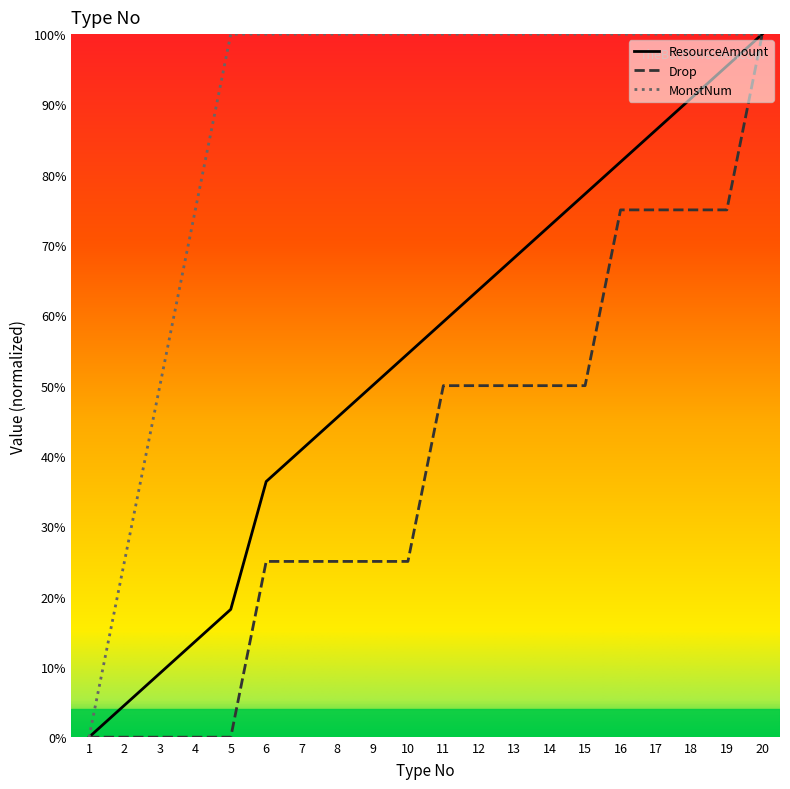

True or false: ResourceAmount and Drop intersect in this chart.

False